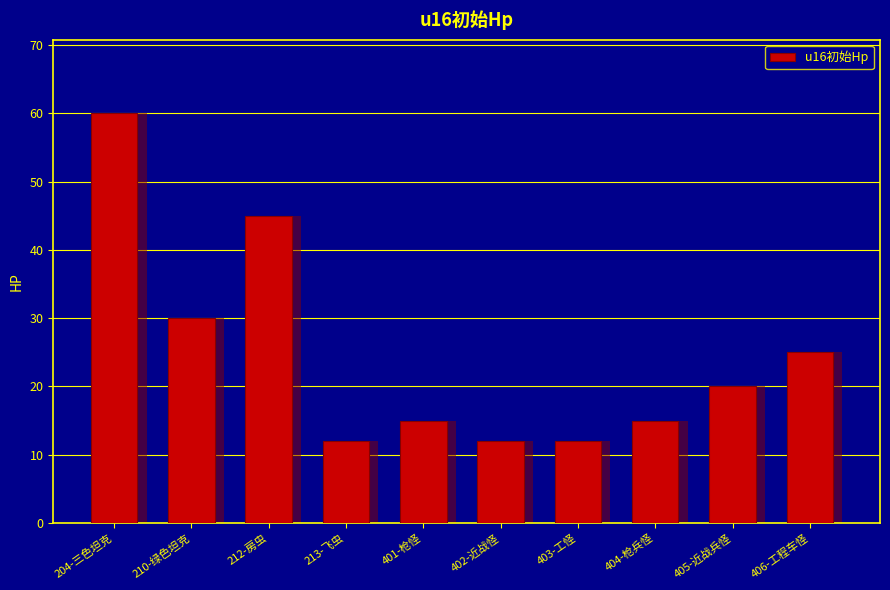

Reading right to left, extract all data points from this chart.

25	20	15	12	12	15	12	45	30	60